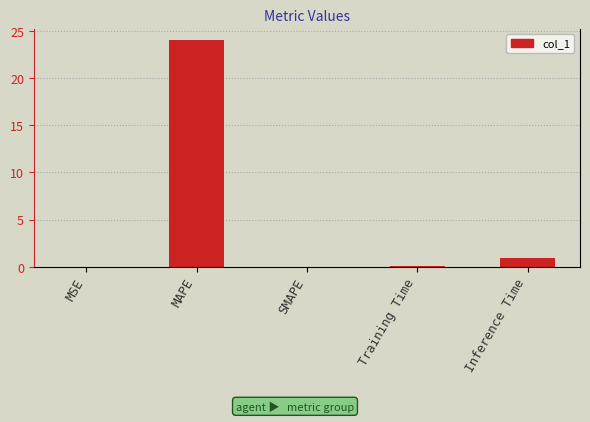

At which label is the value closest to 12?

Inference Time